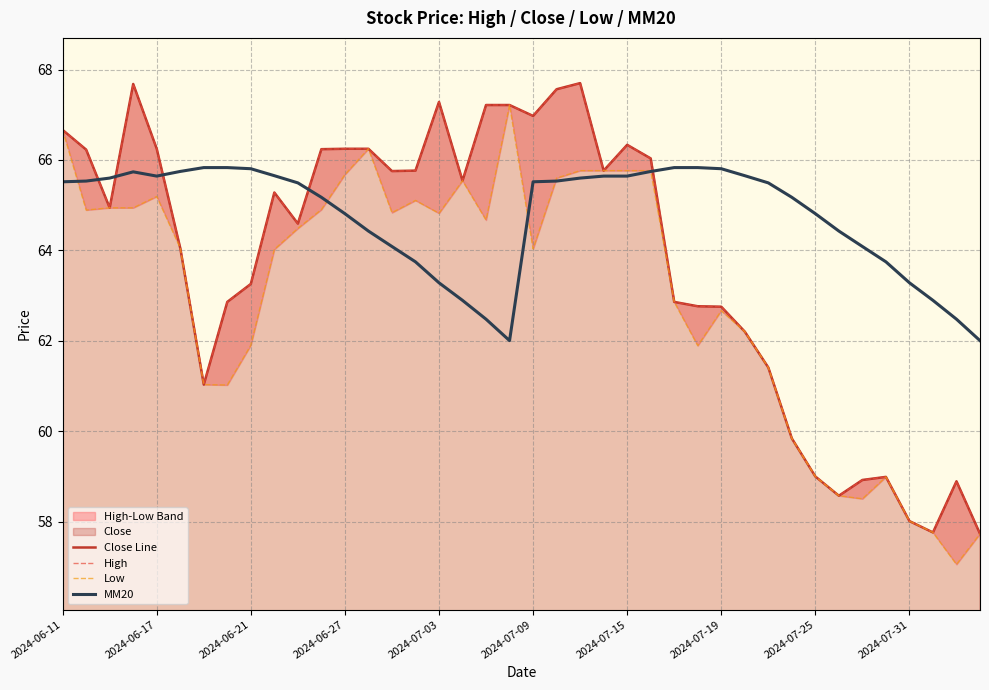

True or false: MM20 has a value of 64.4 at 33.

True